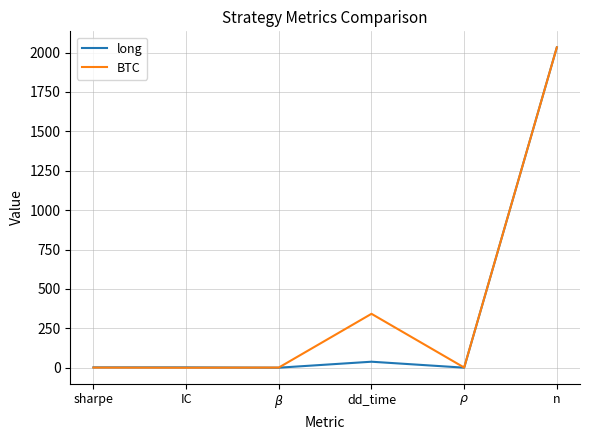

Which category has the highest value in the long series?

n